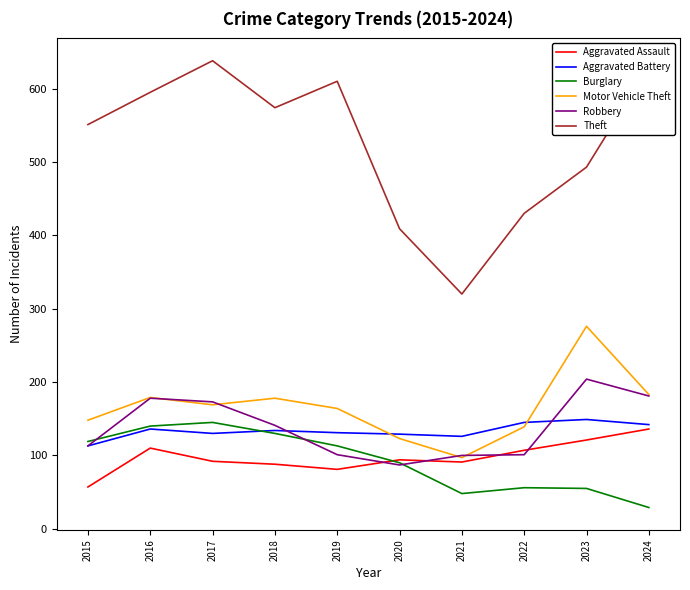

True or false: Burglary and Theft cross at least once.

False